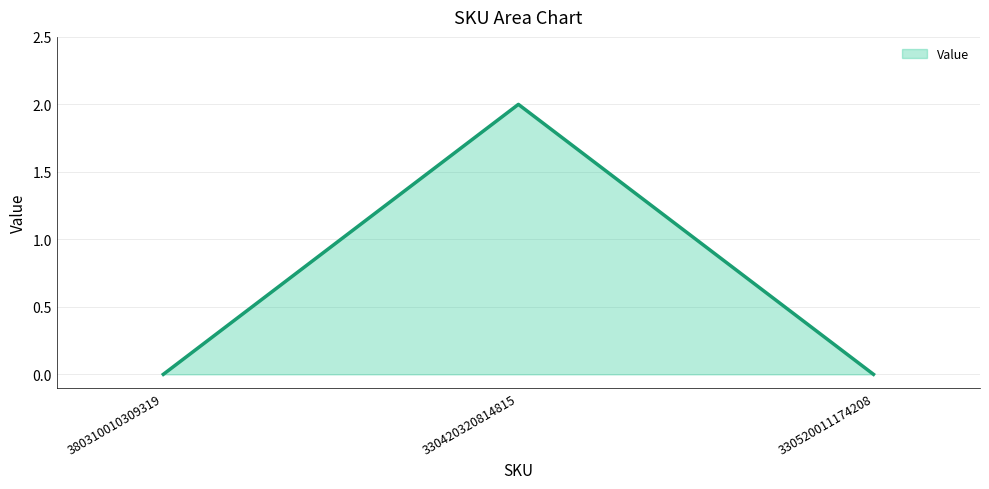

What is the change in value from 380310010309319 to 330420320814815?

+2